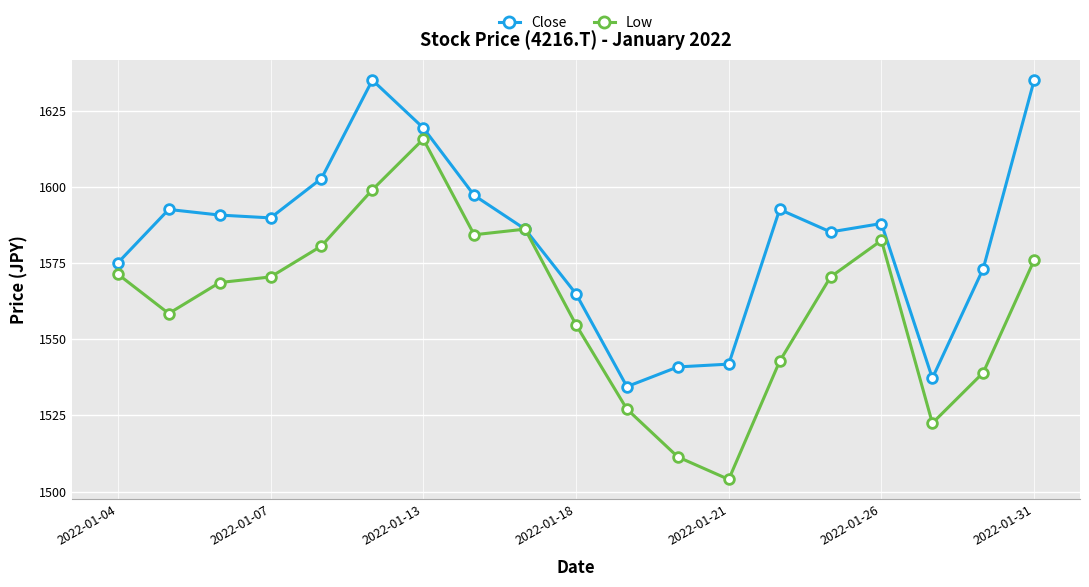

What is the value of the Low point at the 9th from the left?

1586.1